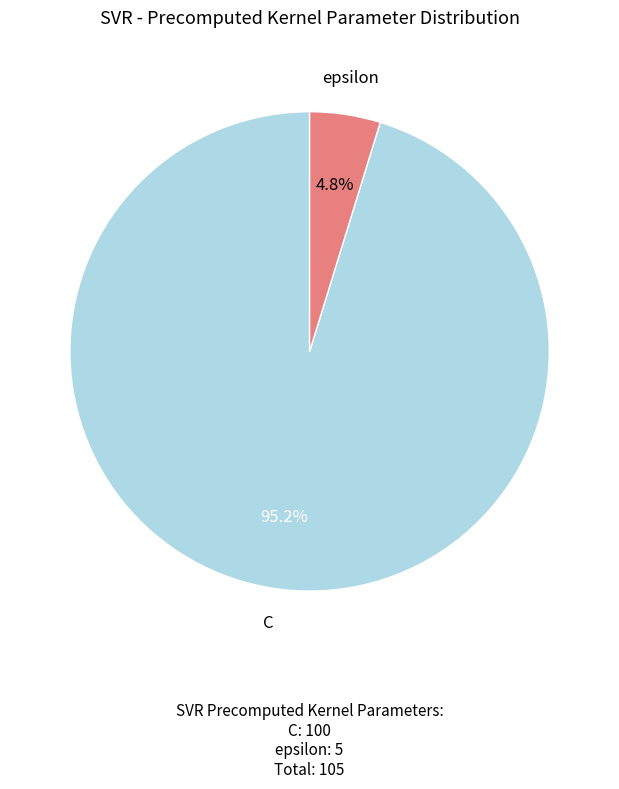

Is there a majority slice in this chart?

Yes